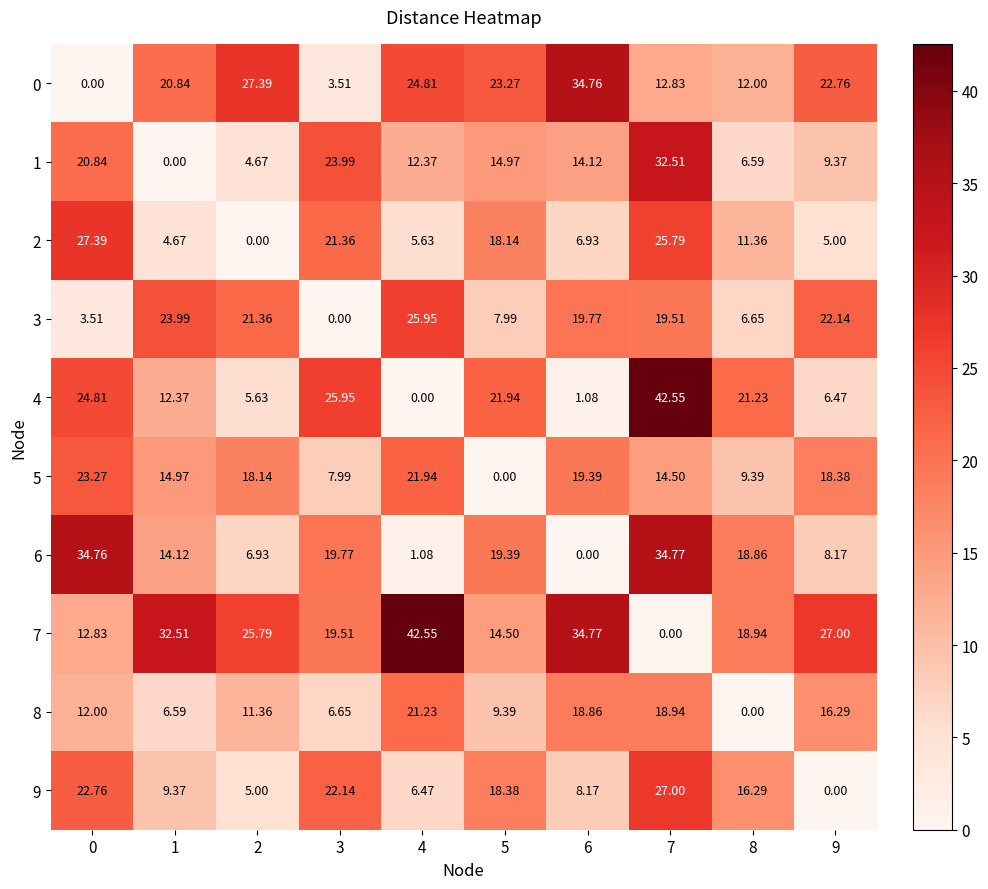

At how many categories does at least one series exceed 8?

10